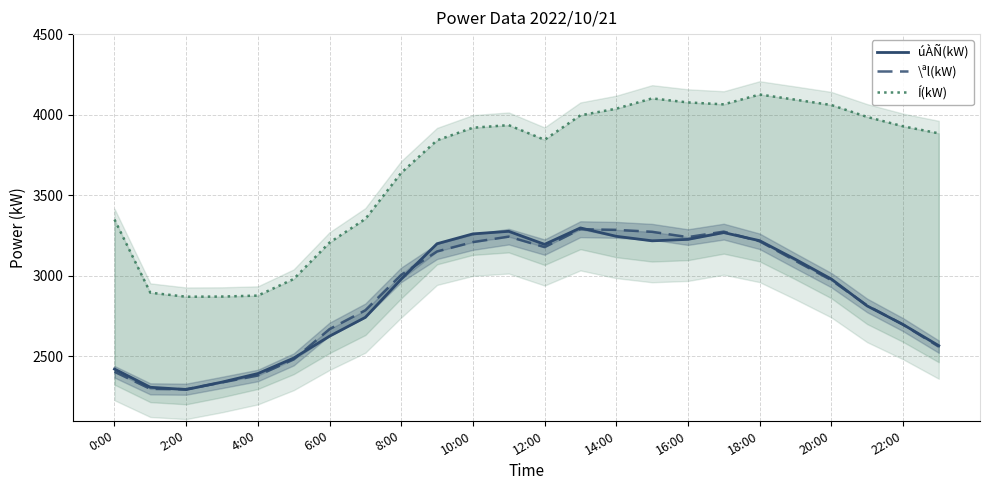

What are all the series names shown in the legend?

úÀÑ(kW), \ªl(kW), Í(kW)